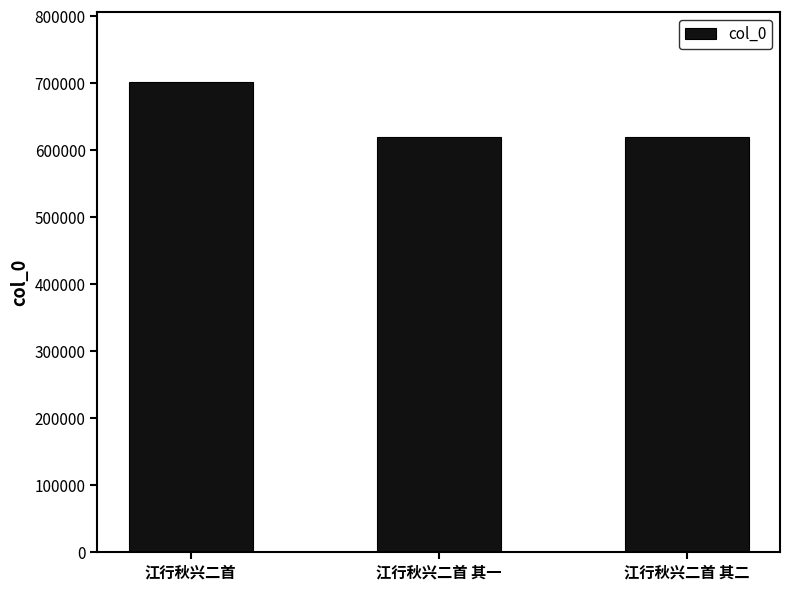

How many bars are there in total?

3